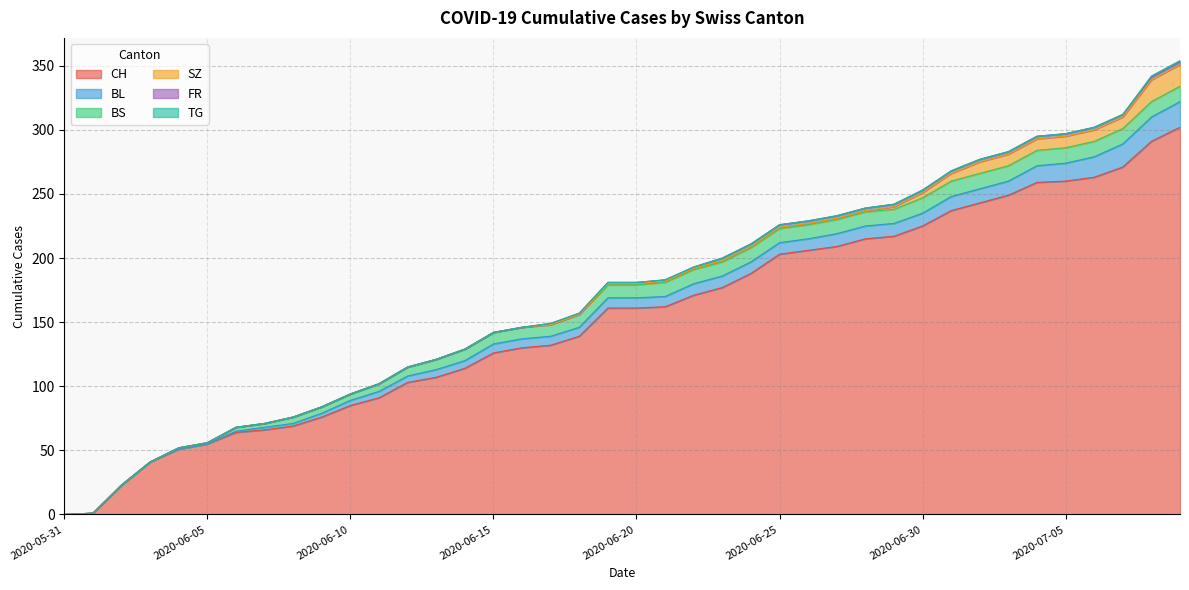

Read the BL value at 2020-07-07, to the nearest 5.

20